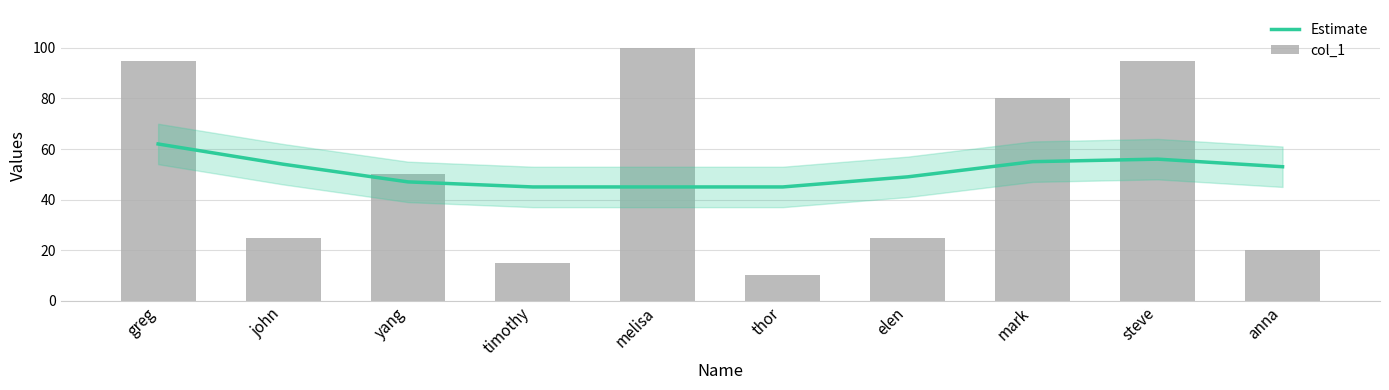

Reading left to right, extract all data points from this chart.

Estimate: 62	54	47	45	45	45	49	55	56	53
col_1: 95	25	50	15	100	10	25	80	95	20